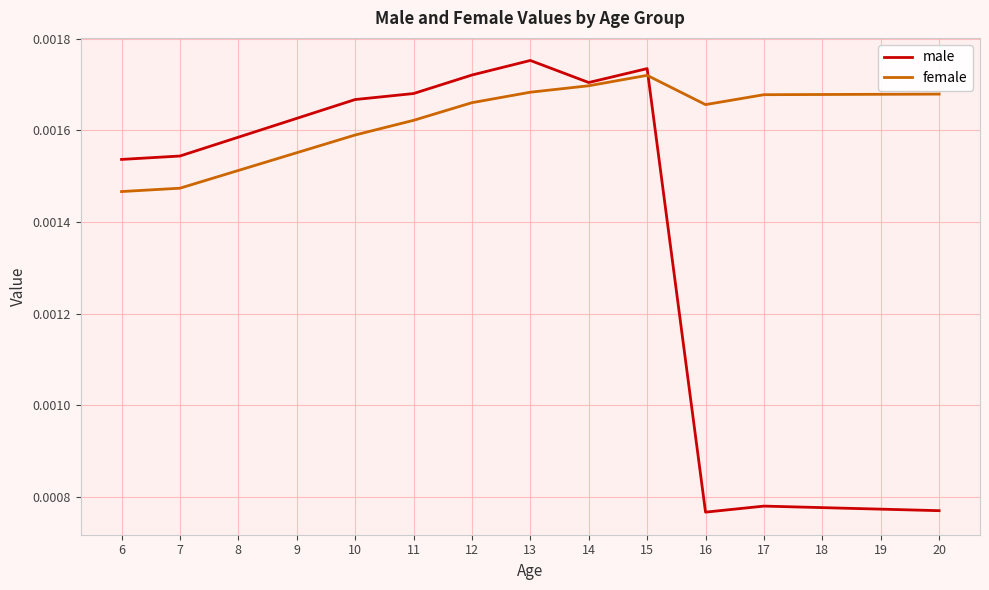

True or false: female has more than 0 interior local peaks.

True